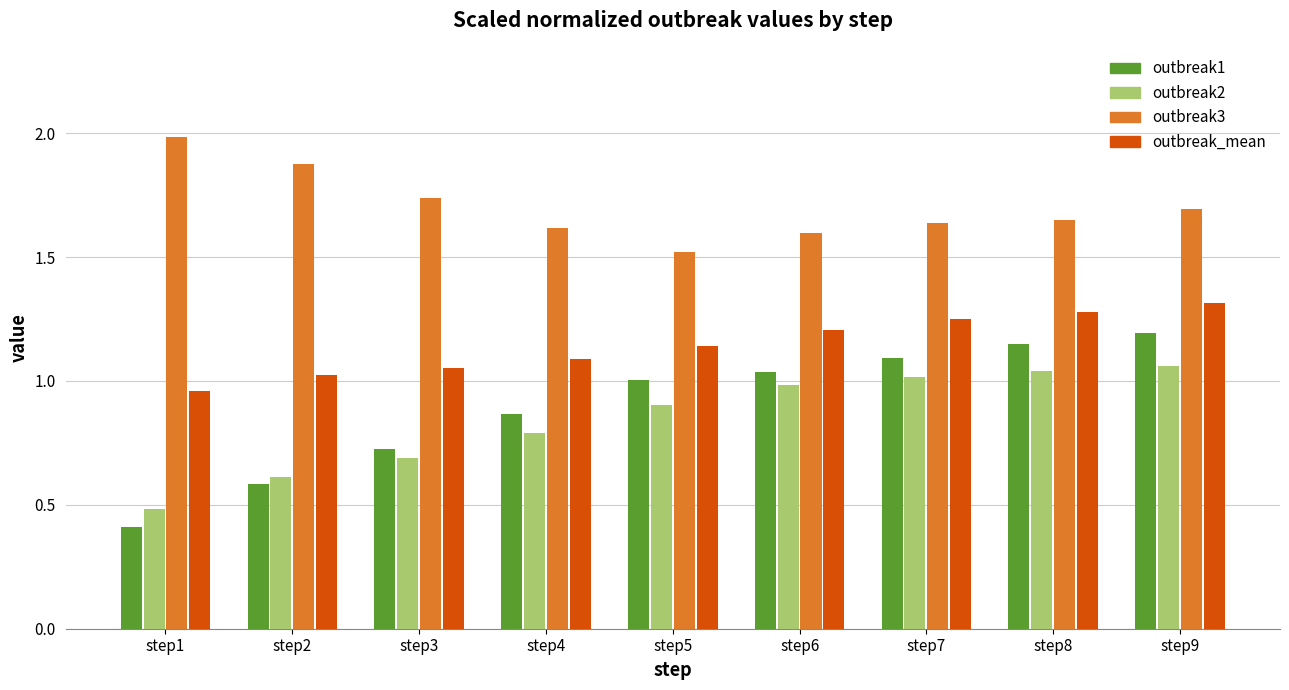

What is the sum of all outbreak_mean values?

10.3